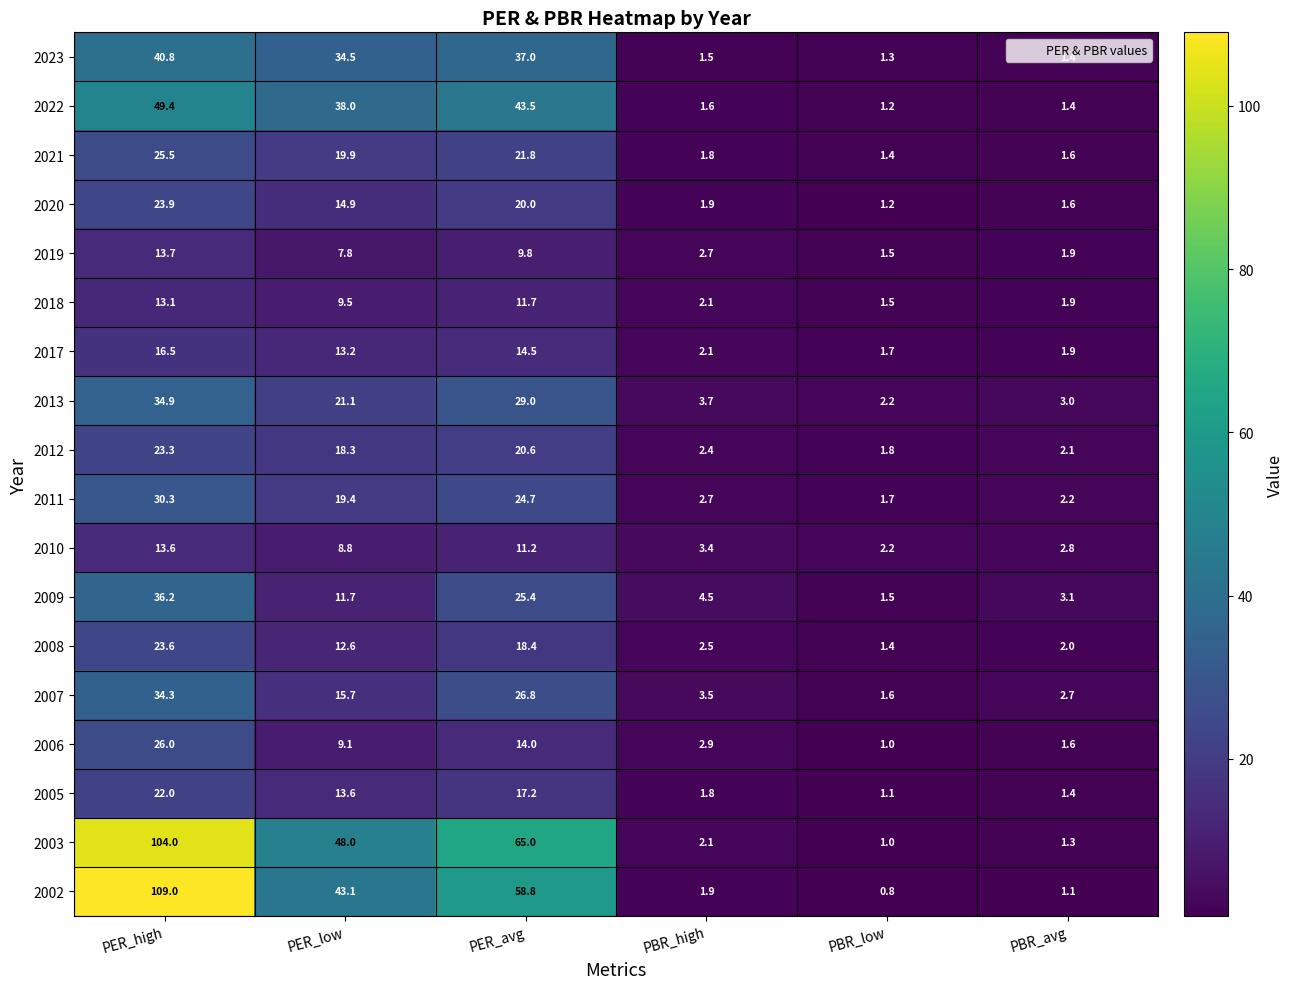

What is the sum of the 2002 values at PER_high and PBR_high?

110.9